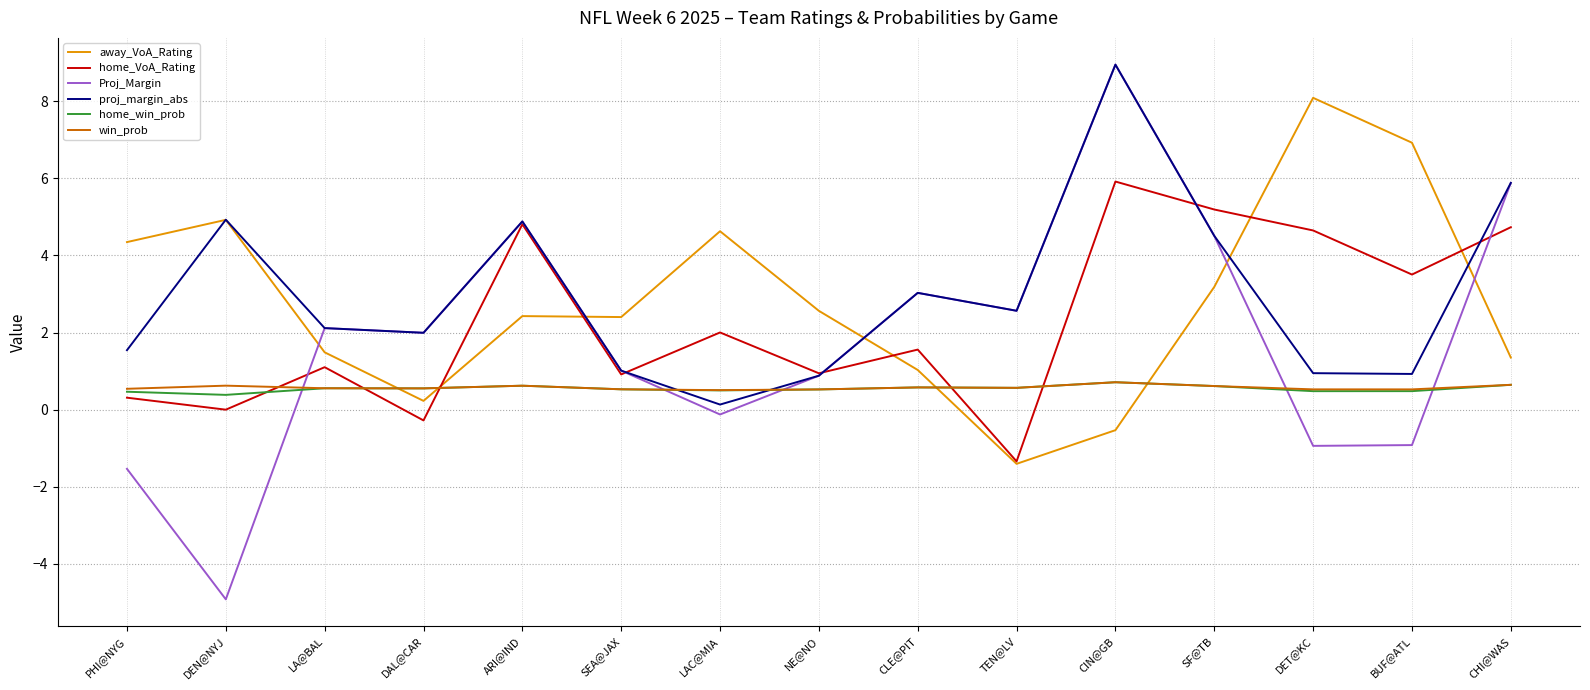

Is the value of proj_margin_abs at DEN@NYJ greater than the value of away_VoA_Rating at ARI@IND?

Yes